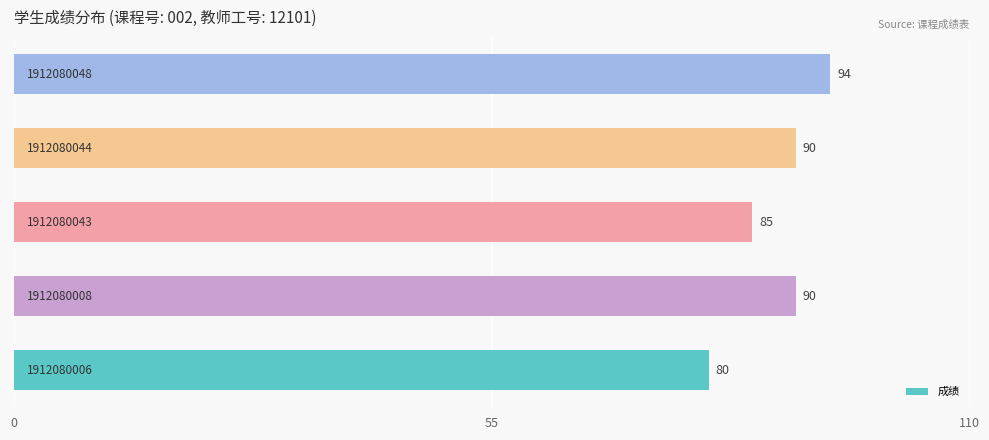

What is the difference between the maximum and minimum values?

14